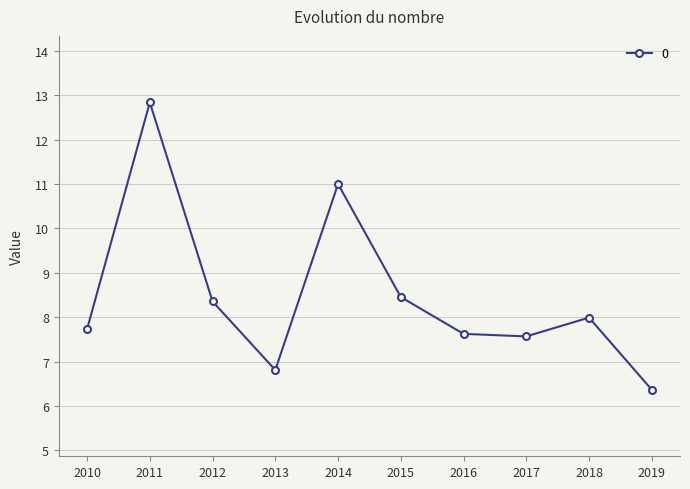

True or false: there are more than 1 points higher than both neighbors.

True